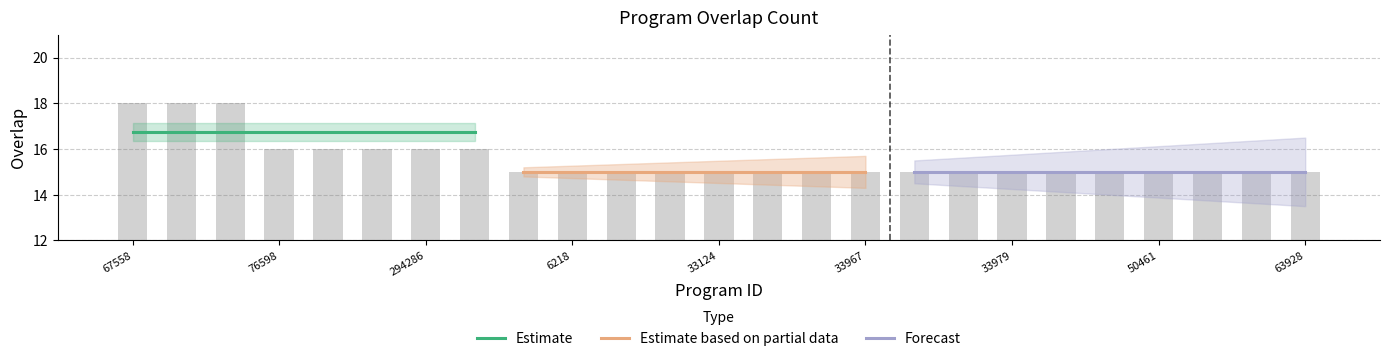

At which label is the value closest to 16?

76598